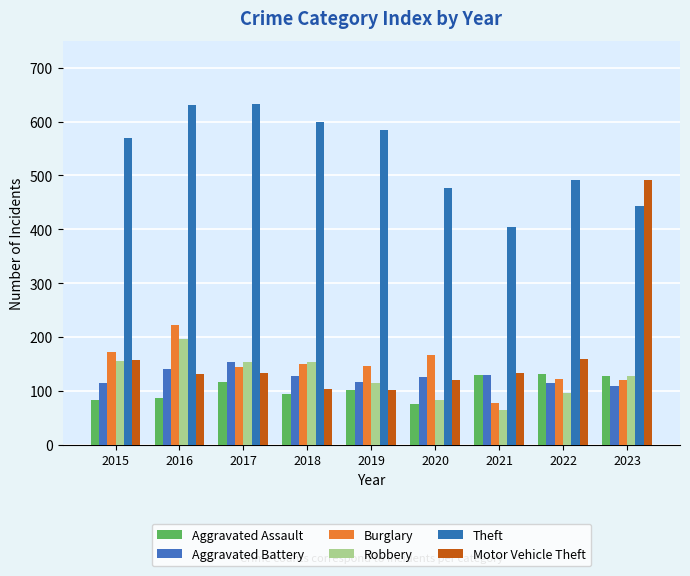

The Aggravated Assault series shows 107 at 2020. True or false?

False